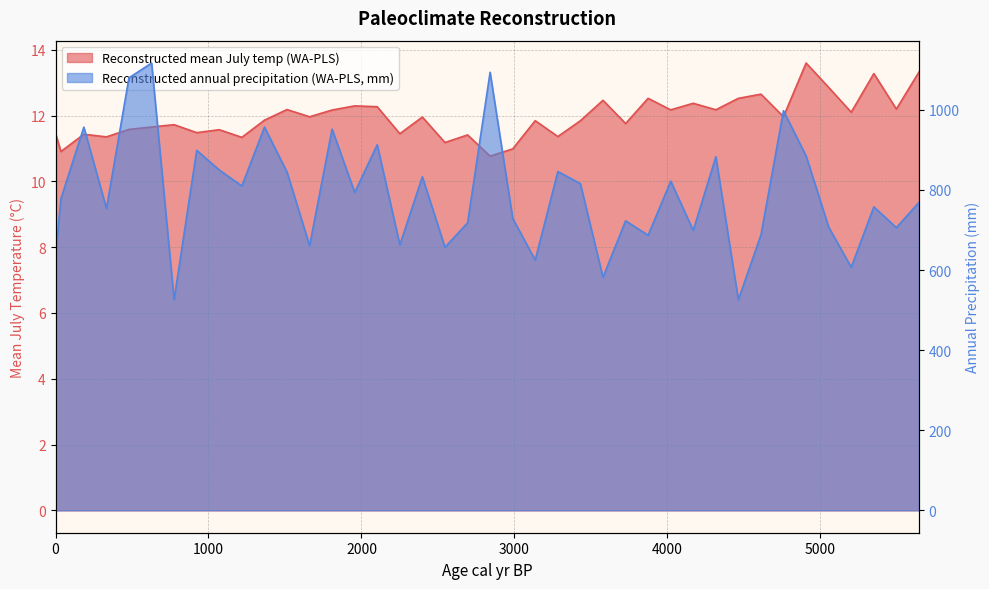

At how many categories does at least one series exceed 1063?

3